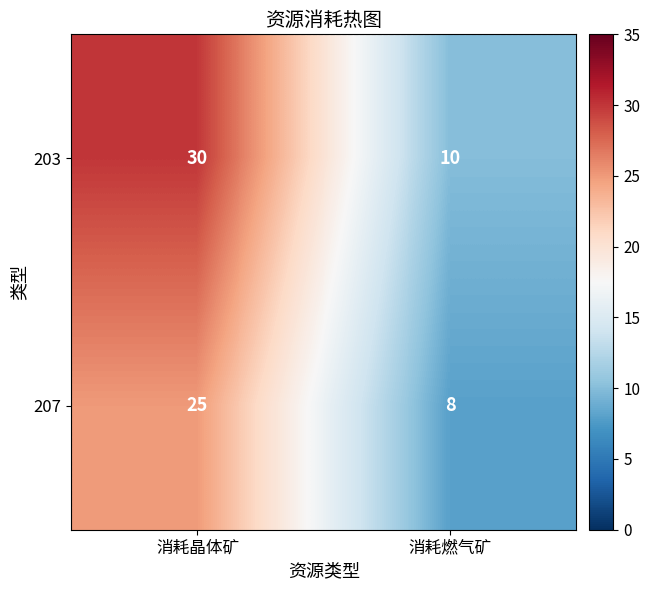

What is the difference between the maximum and minimum values in the 203 series?

20